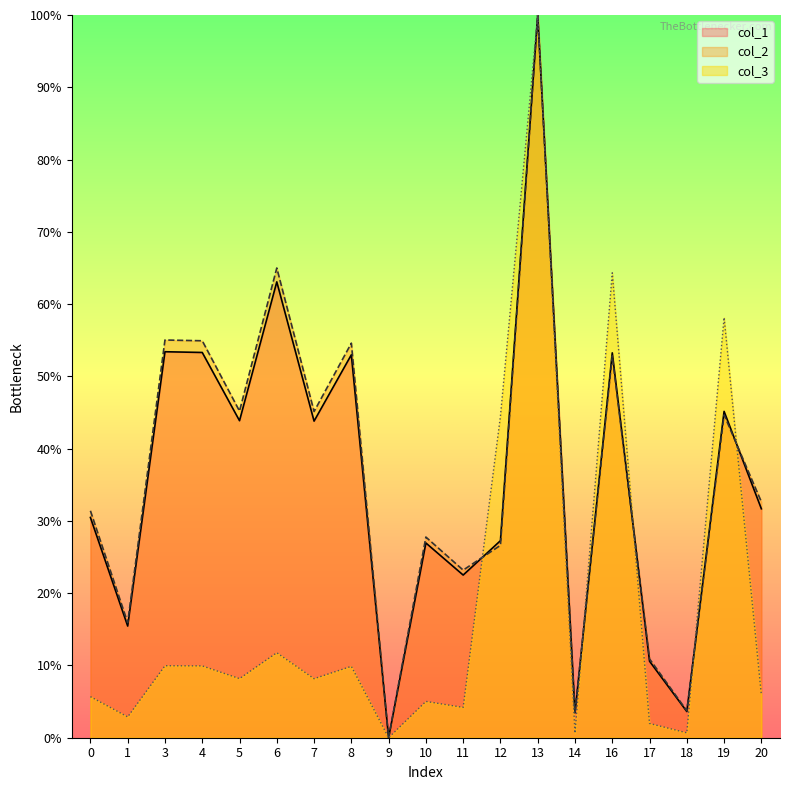

What are all the series names shown in the legend?

col_1, col_2, col_3